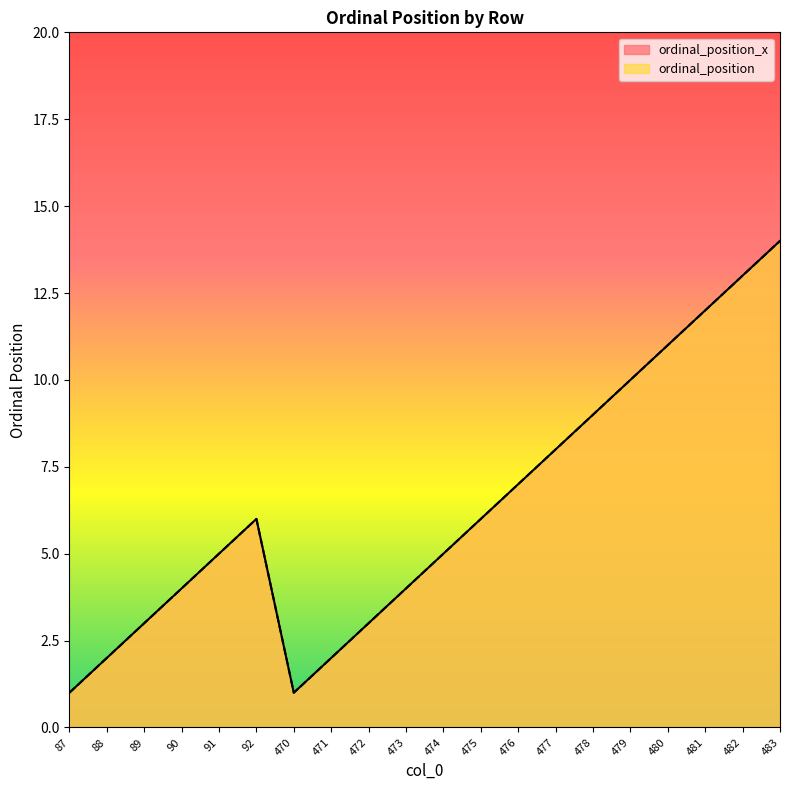

True or false: ordinal_position has more than 2 points higher than both neighbors.

False